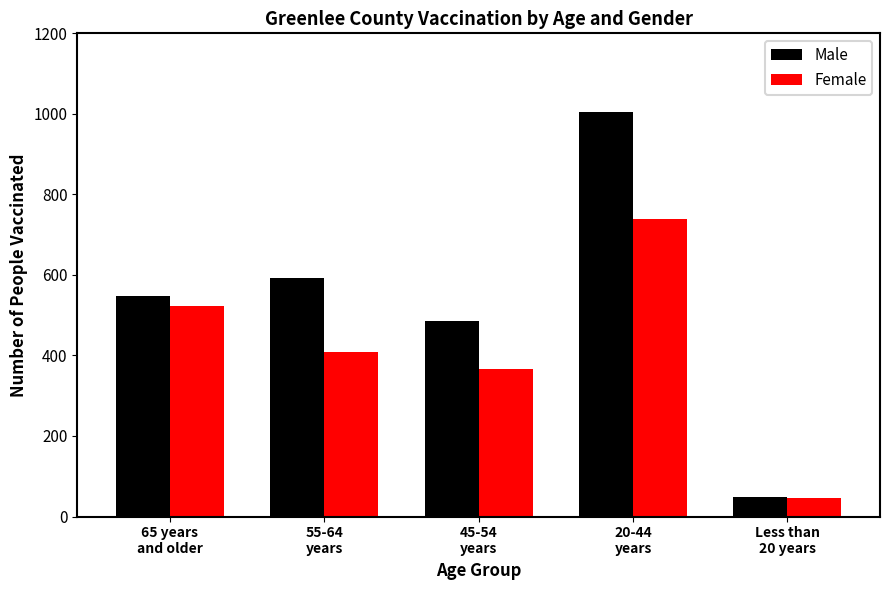

What is the sum of all Male values?

2679